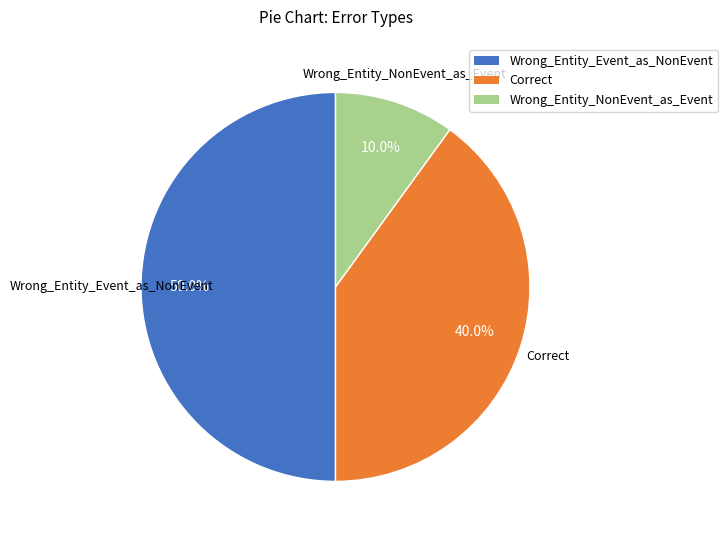

Approximately how many times larger is the value at Wrong_Entity_Event_as_NonEvent compared to Correct?

1.2